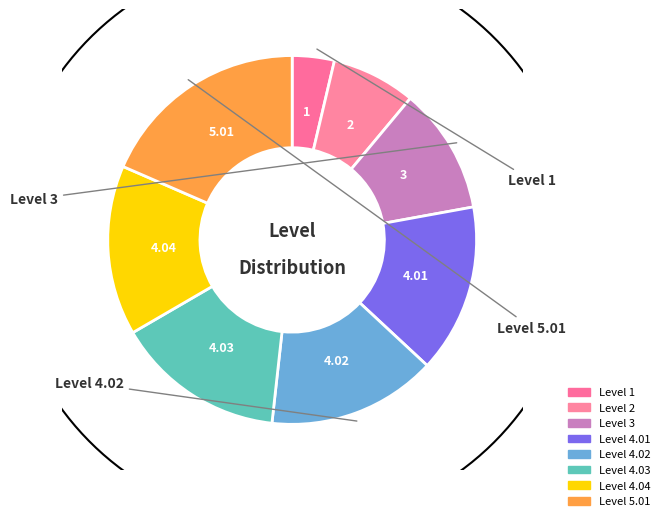

How many slices are in this pie chart?

8